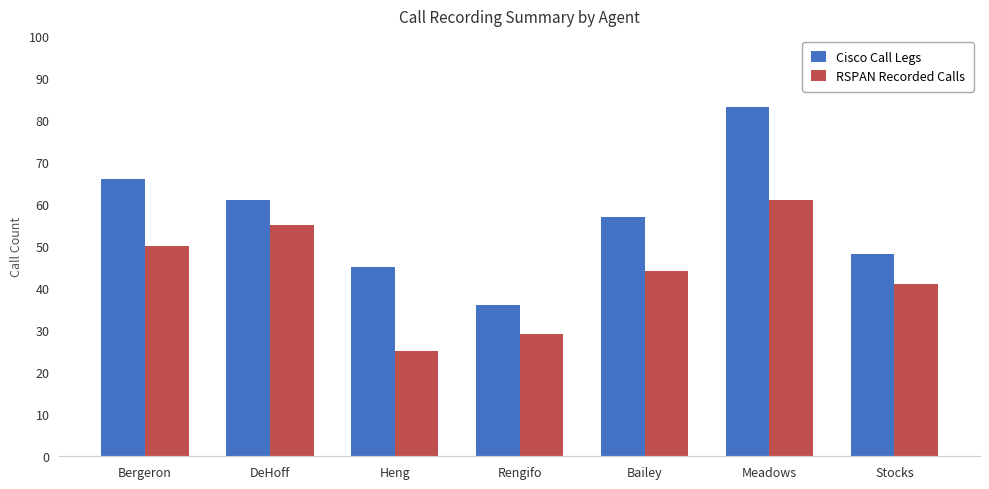

List the series in order of their peak value, highest first.

Cisco Call Legs, RSPAN Recorded Calls